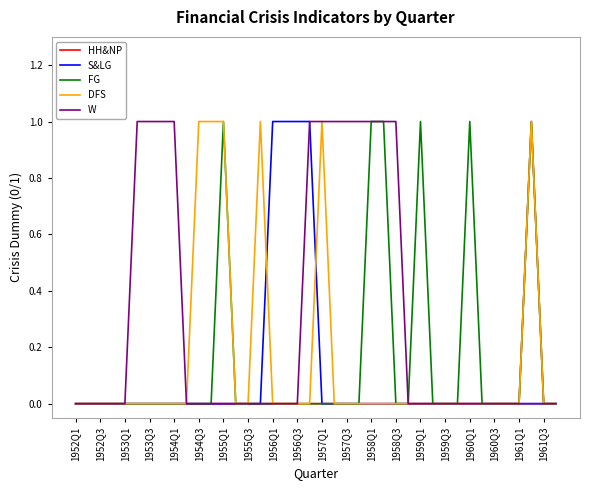

Does the chart have visible grid lines?

No